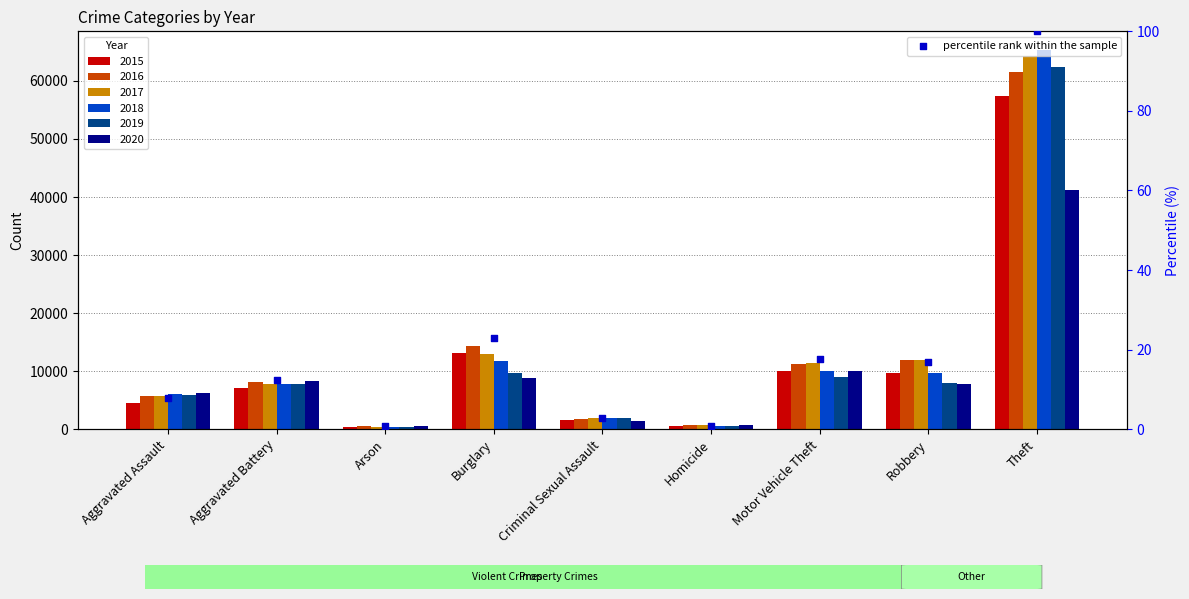

What is the change in value from Homicide to Motor Vehicle Theft?

+16.7